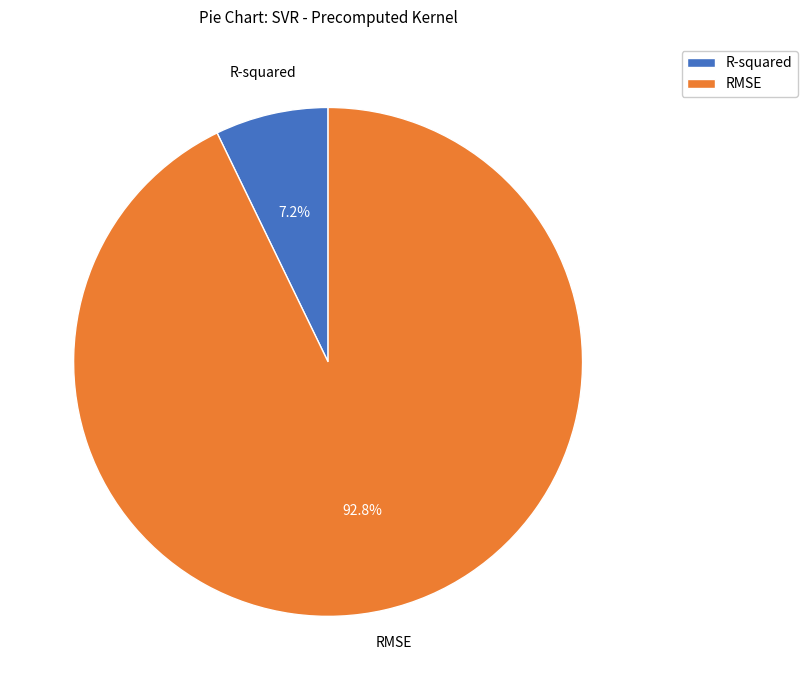

Rank the categories by value from highest to lowest.

RMSE, R-squared